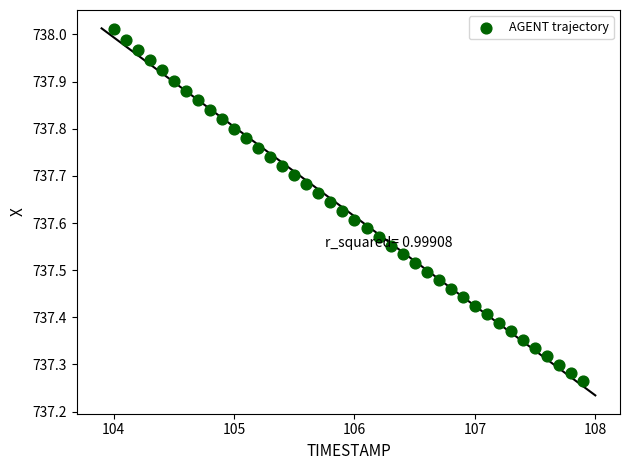

What is the range of Y values (max minus min)?

0.7